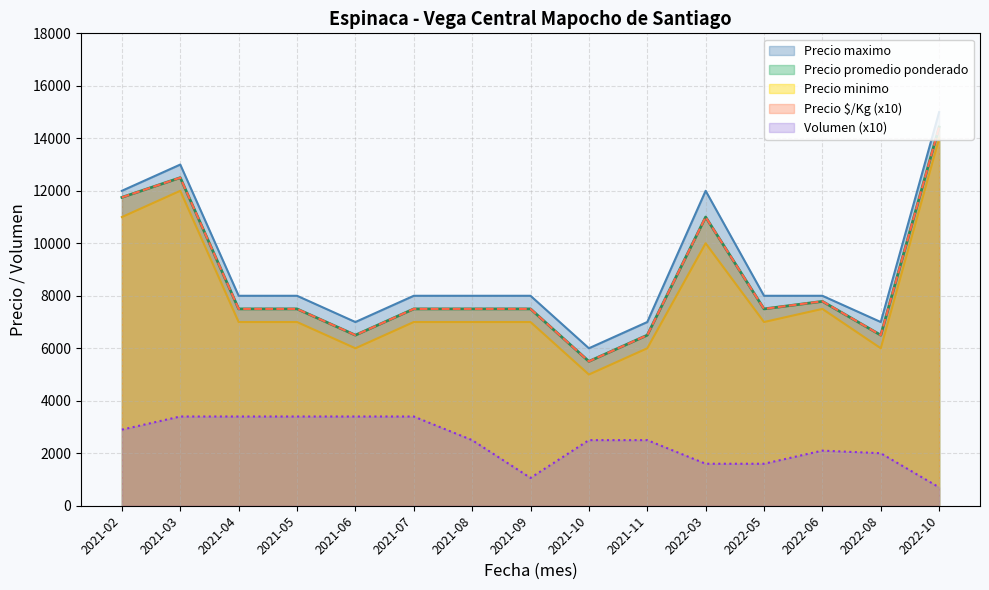

Is the value of Precio minimo at 2021-07 greater than the value of Precio promedio ponderado at 2022-10?

No